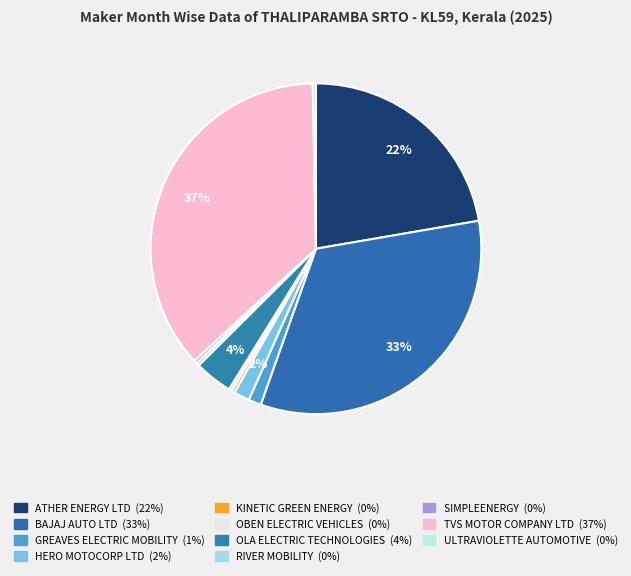

Does ULTRAVIOLETTE AUTOMOTIVE account for over 50% of the chart?

No